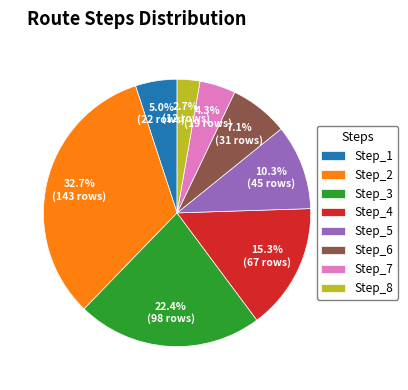

True or false: Step_2 accounts for 42% of the total.

False